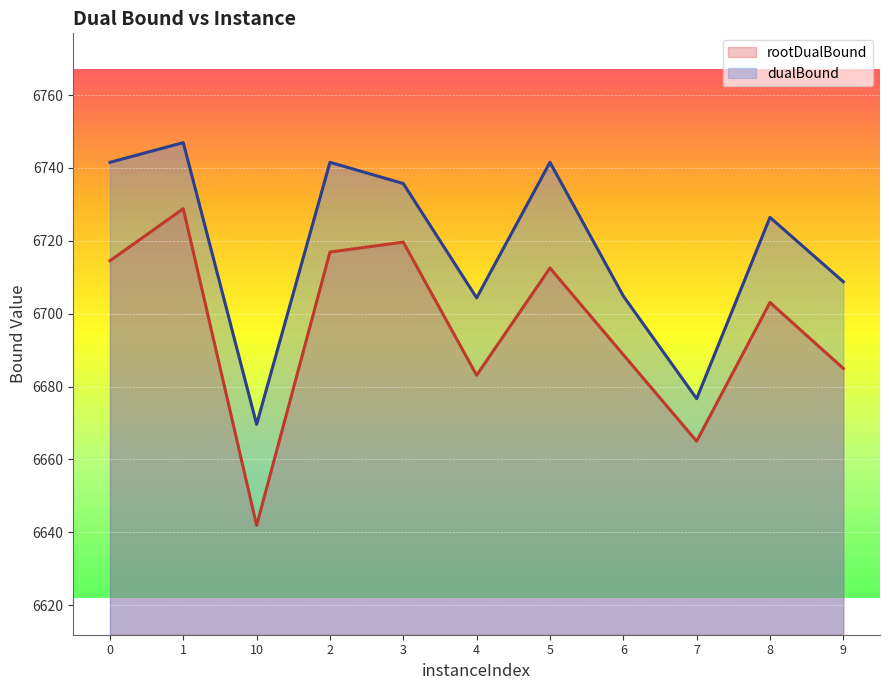

What is the value of the rootDualBound point at the 2nd from the left?

6728.8